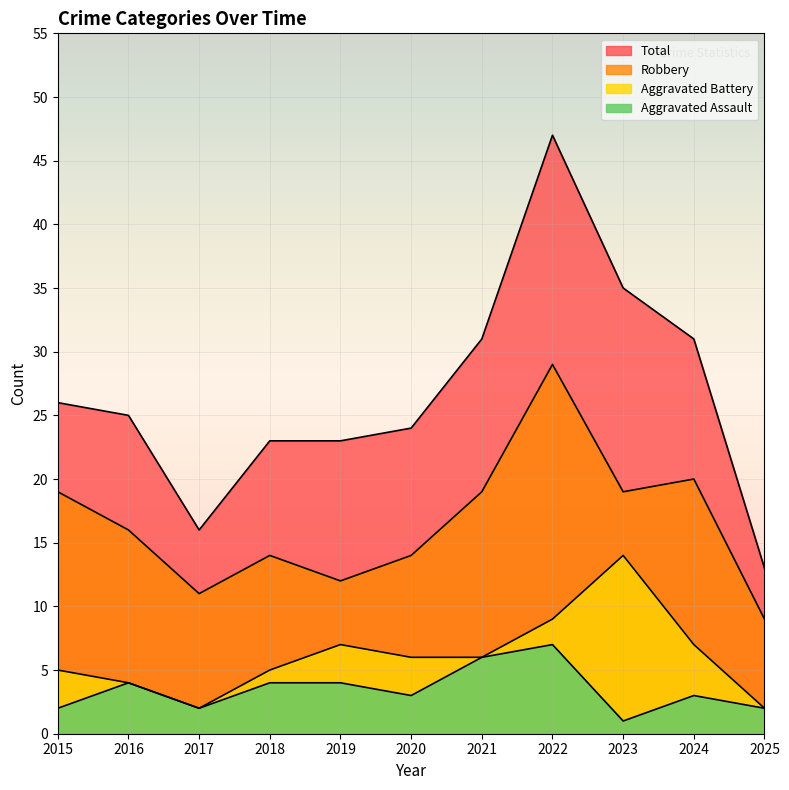

Where is Robbery nearest to the value 19?

2015